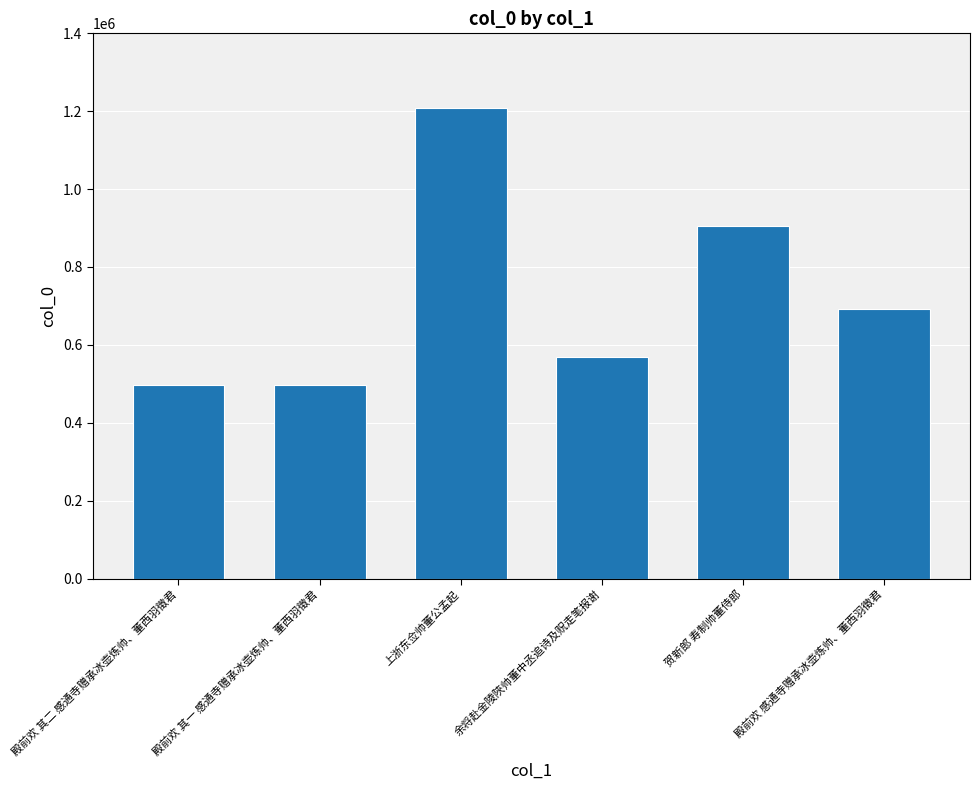

At which label is the value closest to 852993?

贺新郎 寿制帅董侍郎